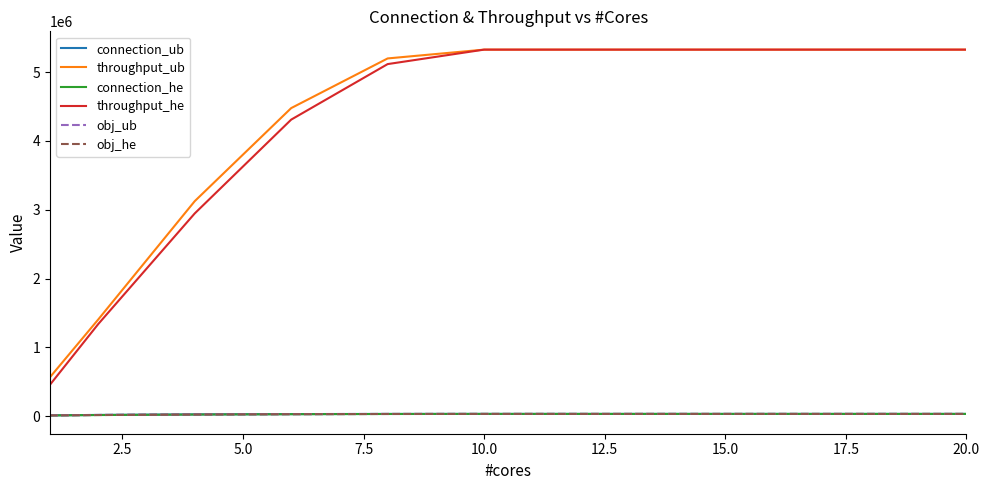

Does the chart display data point markers on the line(s)?

No